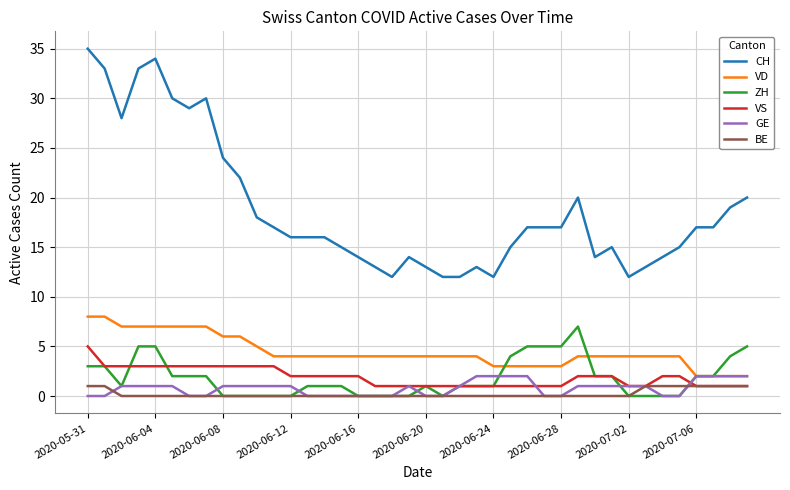

What is the highest value of the CH series?

35